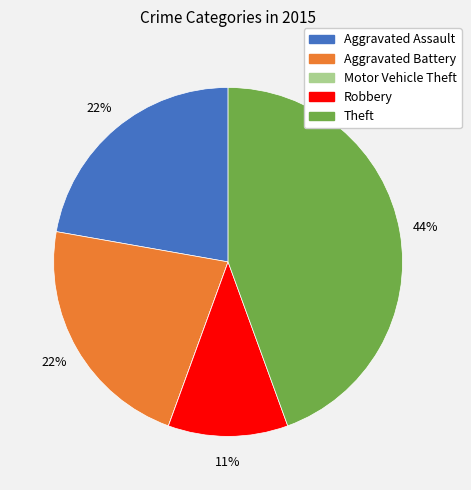

To the nearest percent, what percentage of the pie is Theft?

44%